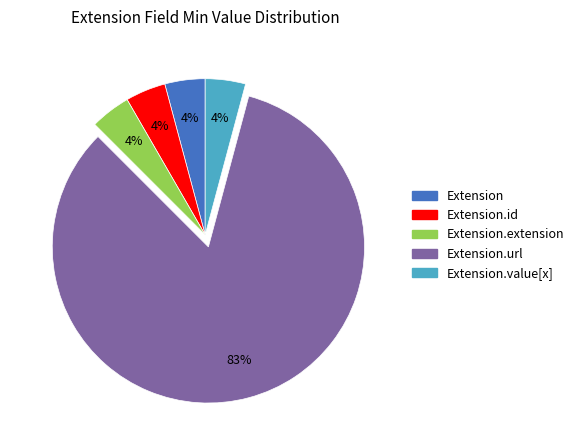

To the nearest percent, what is the average slice percentage?

20%